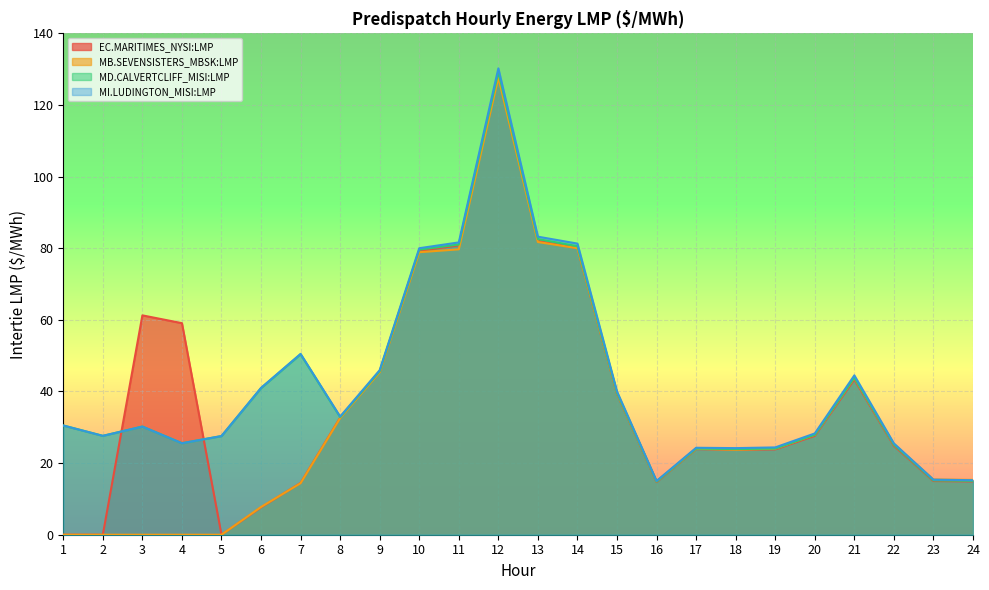

What is the total value across all series at 15?

158.4